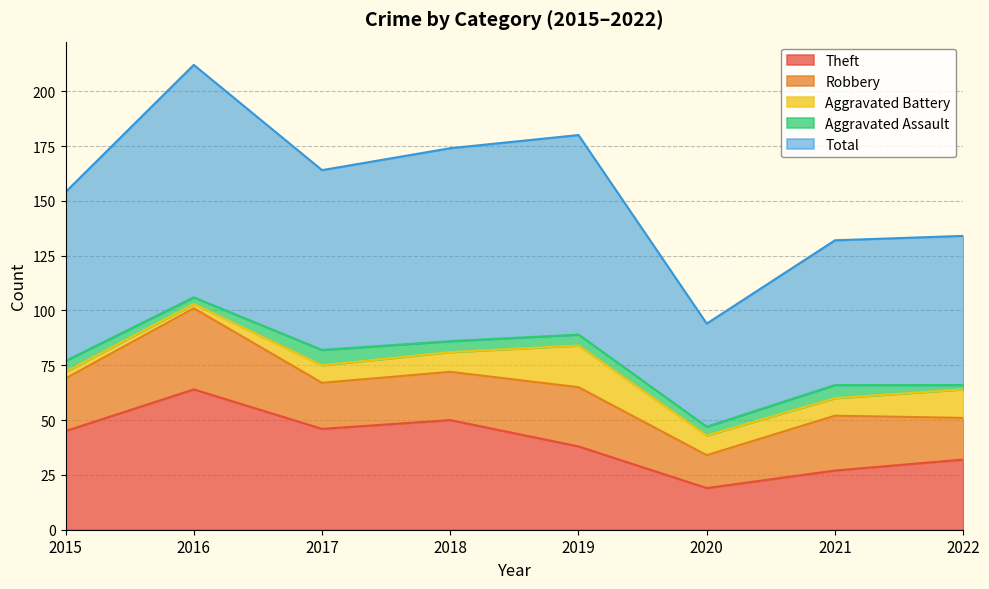

Reading left to right, extract all data points from this chart.

Theft: 2015=45	2016=64	2017=46	2018=50	2019=38	2020=19	2021=27	2022=32
Robbery: 2015=24	2016=37	2017=21	2018=22	2019=27	2020=15	2021=25	2022=19
Aggravated Battery: 2015=3	2016=2	2017=8	2018=9	2019=19	2020=9	2021=8	2022=13
Aggravated Assault: 2015=5	2016=3	2017=7	2018=5	2019=5	2020=4	2021=6	2022=2
Total: 2015=77	2016=106	2017=82	2018=88	2019=91	2020=47	2021=66	2022=68